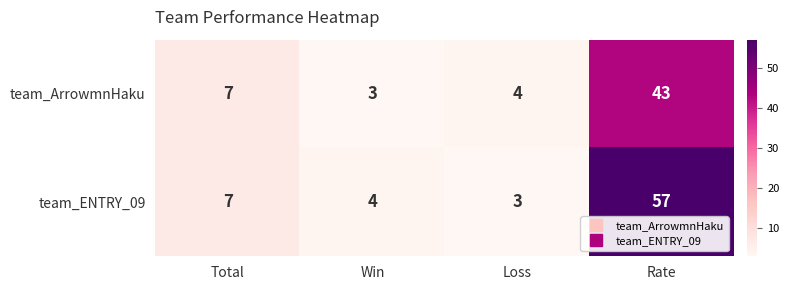

Reading left to right, transcribe all the data shown in this chart.

team_ArrowmnHaku: 7	3	4	43
team_ENTRY_09: 7	4	3	57